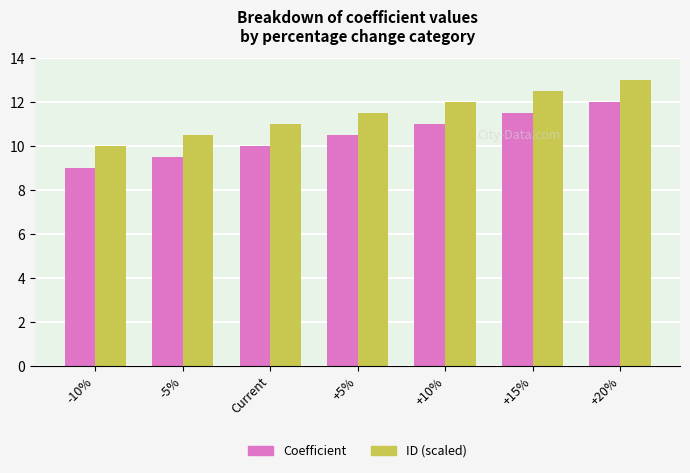

Reading right to left, transcribe all the data shown in this chart.

Coefficient: 12.0	11.5	11.0	10.5	10.0	9.5	9.0
ID (scaled): 13.0	12.5	12.0	11.5	11.0	10.5	10.0